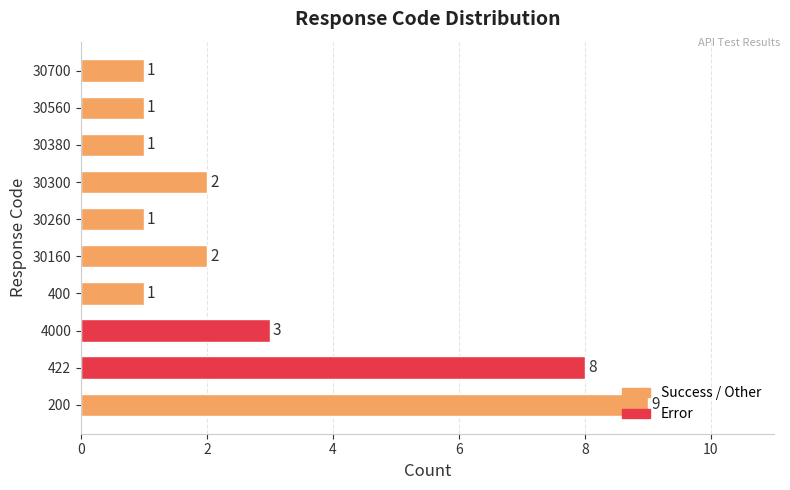

Which category has the highest value across all series?

200